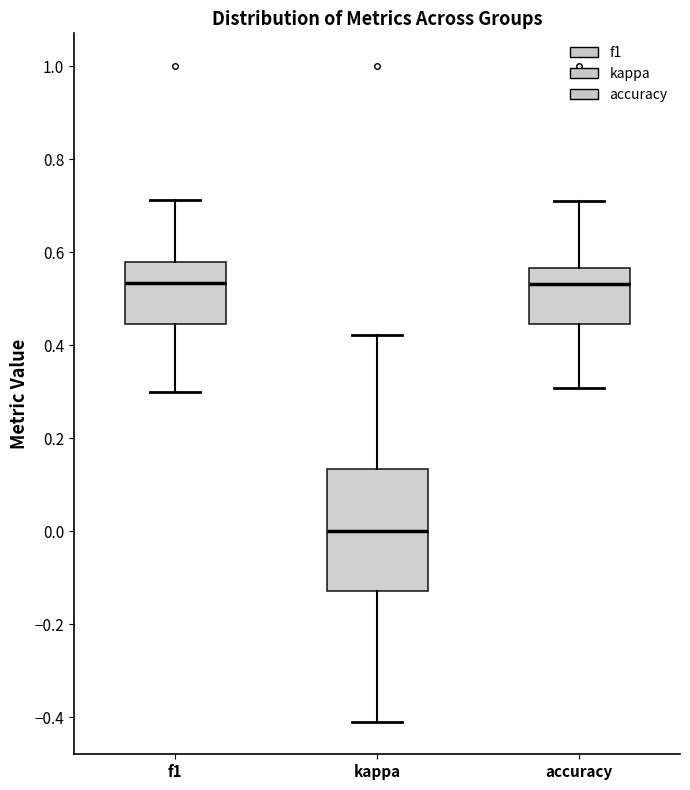

Reading left to right, transcribe this box plot: for each box, give where its median line is, the range the box spans, and where its two whiskers end, as read against the y-axis. The values are not printed on the chart, so give them approximately, as read against the axis.

f1: median 0.54, box 0.44 to 0.58, whiskers 0.30 to 0.72
kappa: median 0.00, box -0.12 to 0.14, whiskers -0.40 to 0.42
accuracy: median 0.54, box 0.44 to 0.56, whiskers 0.30 to 0.70